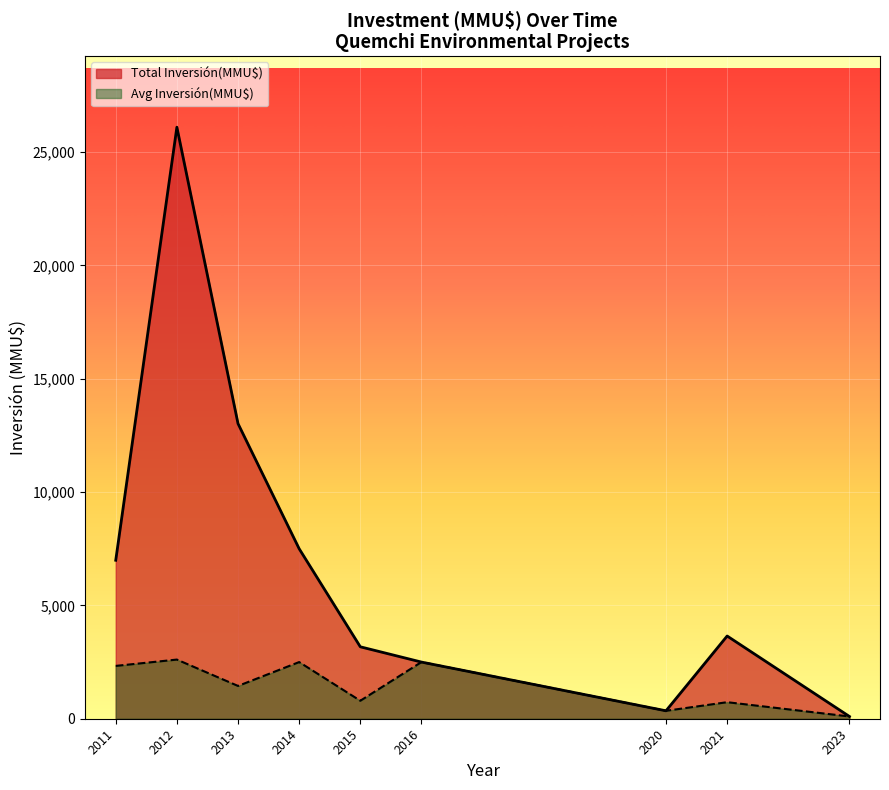

Where does the Total Inversión(MMU$) series first go above 3650?

2011